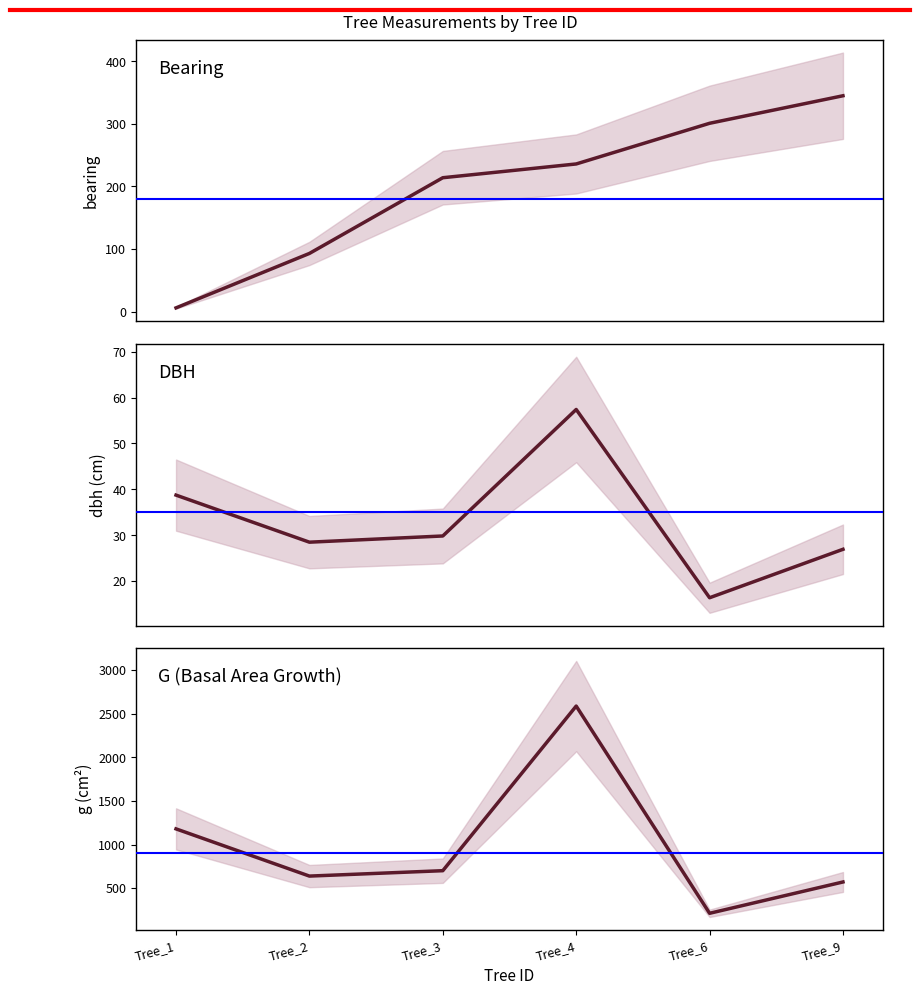

How many data points does each series have?

6